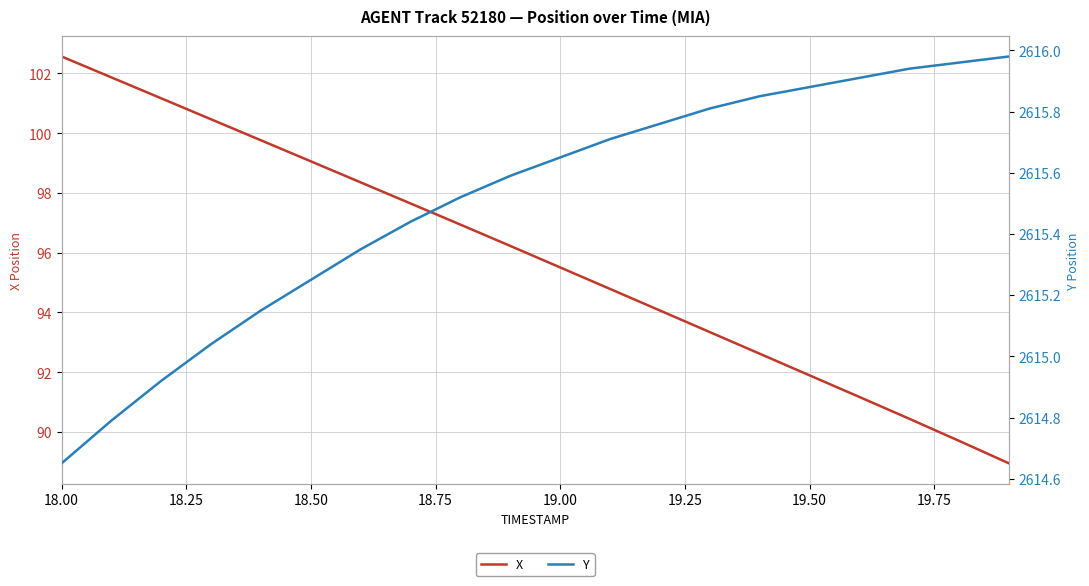

True or false: X and Y intersect in this chart.

False